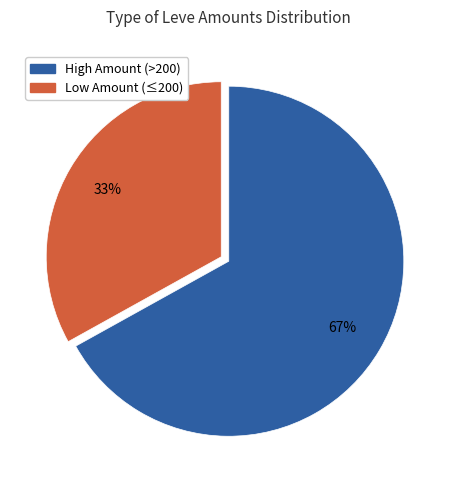

To the nearest percent, what is the difference between the largest and smallest slice percentages?

34%